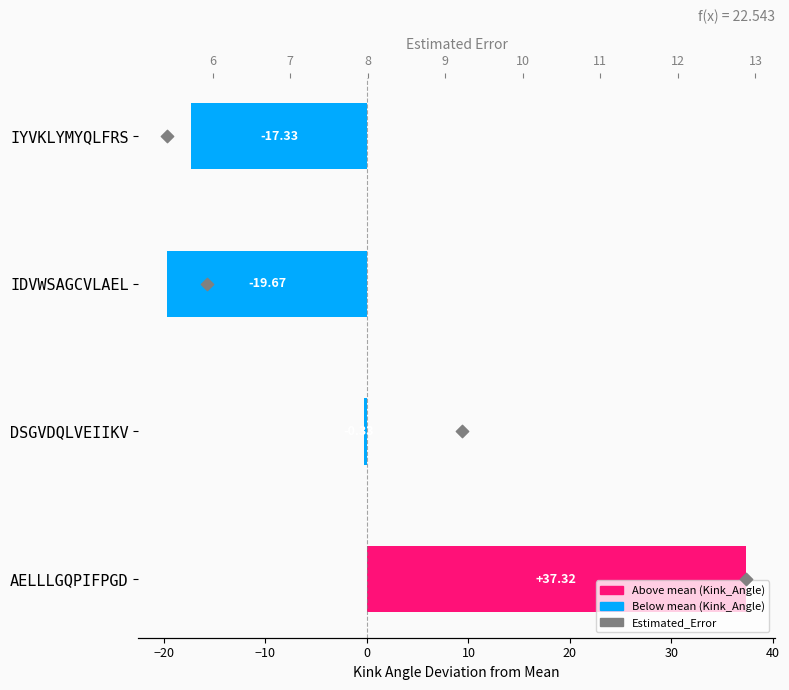

At how many categories does at least one series exceed 14?

1